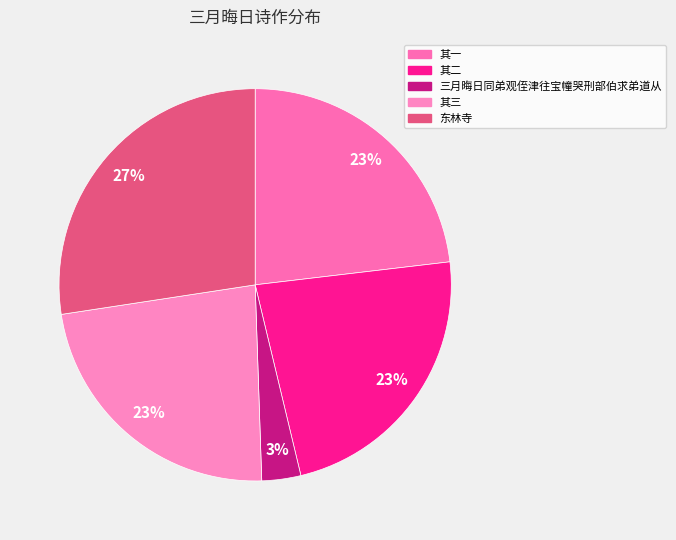

To the nearest percent, what is the average slice percentage?

20%